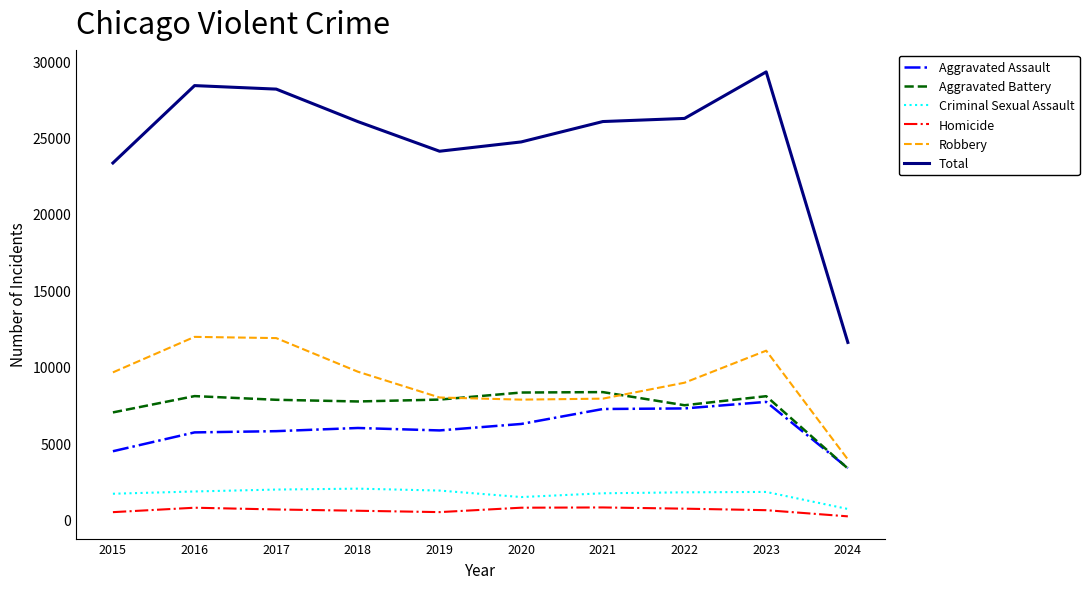

The Aggravated Assault series shows 5841 at 2019. True or false?

True